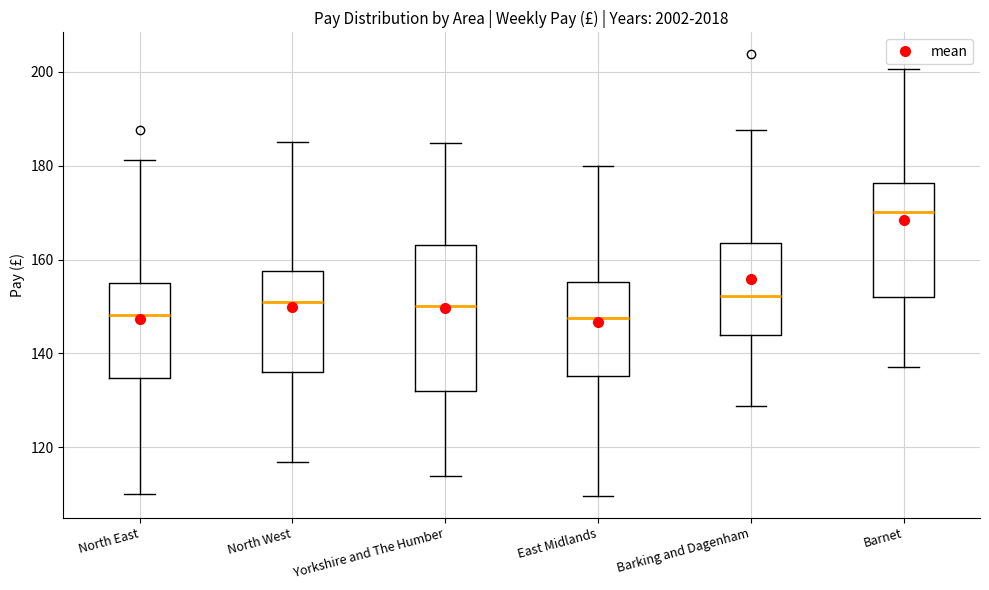

Where does the upper whisker of the box for North East end on the y-axis? The values are not printed on the chart, so give them approximately, as read against the axis.

182